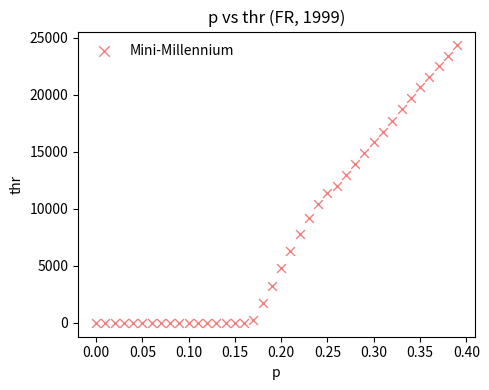

What is the range of X values (max minus min)?

0.4